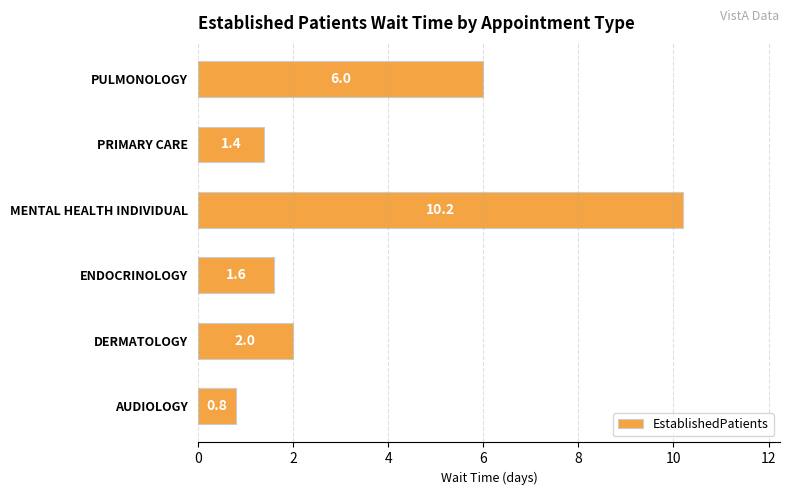

Rank the categories by value from lowest to highest.

AUDIOLOGY, PRIMARY CARE, ENDOCRINOLOGY, DERMATOLOGY, PULMONOLOGY, MENTAL HEALTH INDIVIDUAL